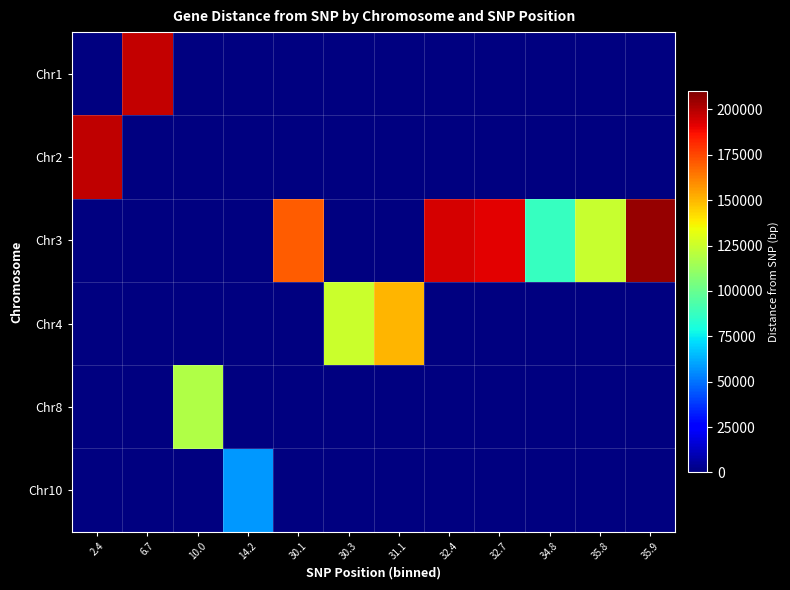

Is the value of Chr8 at 6.7 greater than the value of Chr3 at 32.7?

No